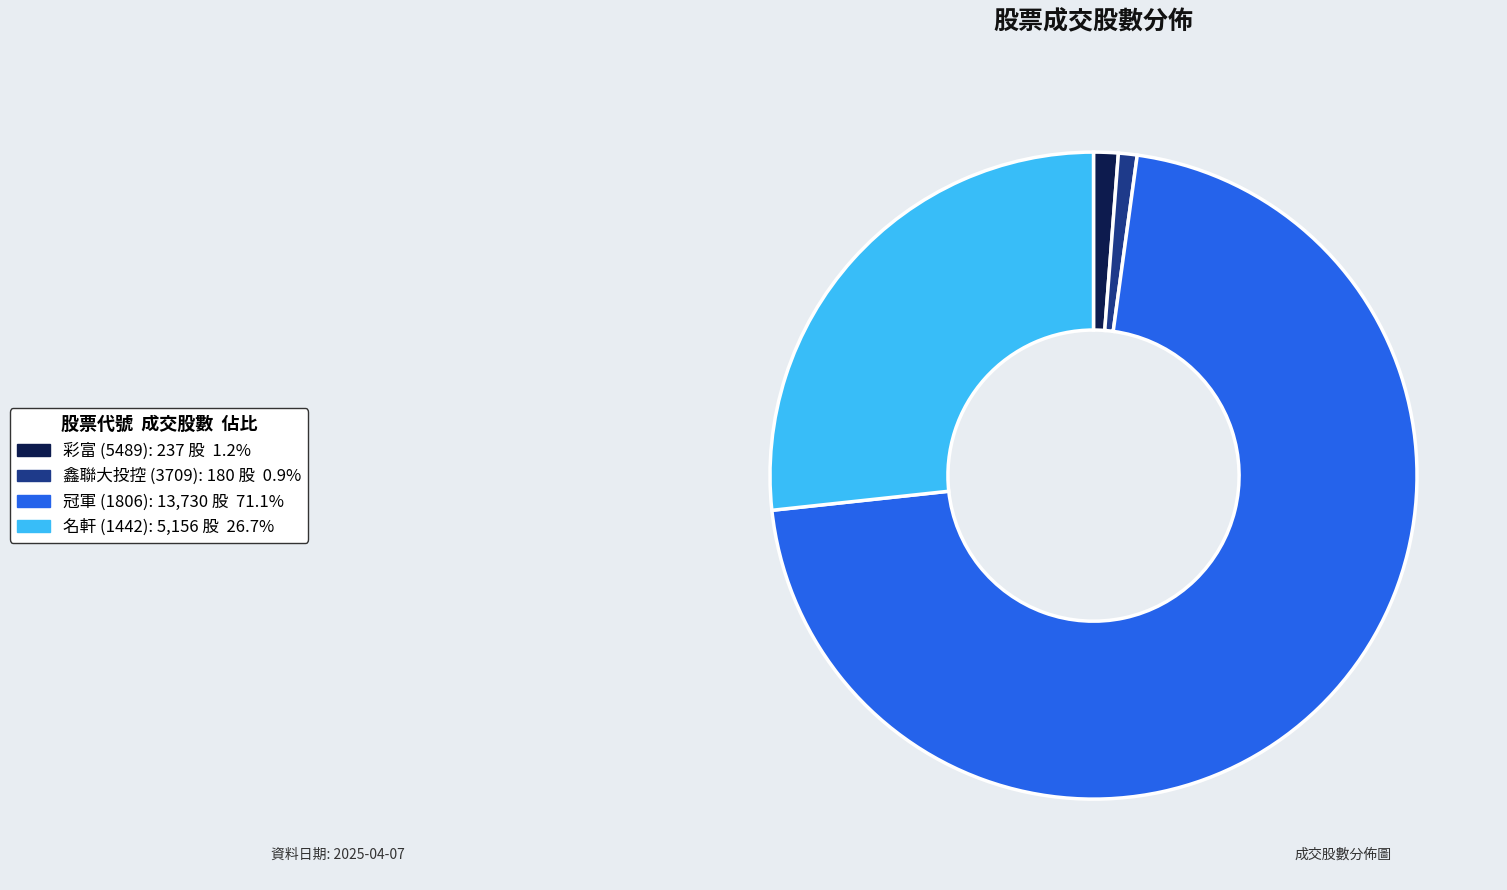

Is there a majority slice in this chart?

Yes